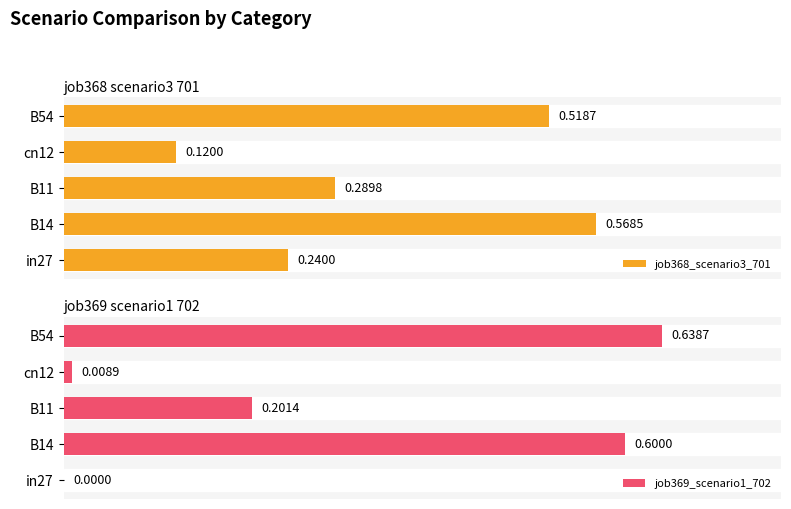

At how many categories does at least one series exceed 0?

5